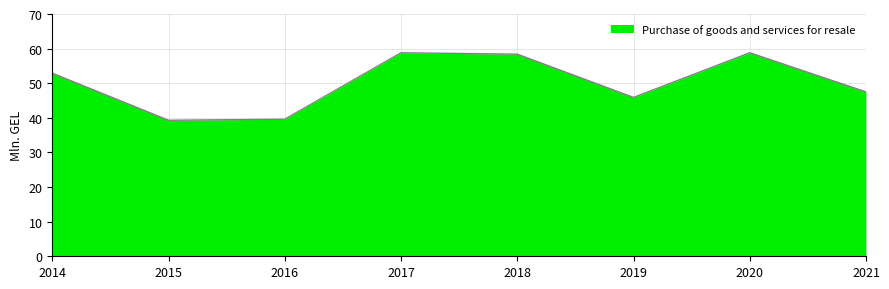

What is the minimum value shown in the chart?

39.3